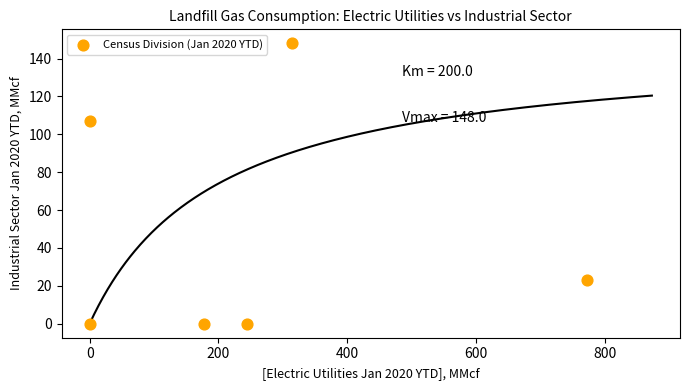

What is the average Y value?

46